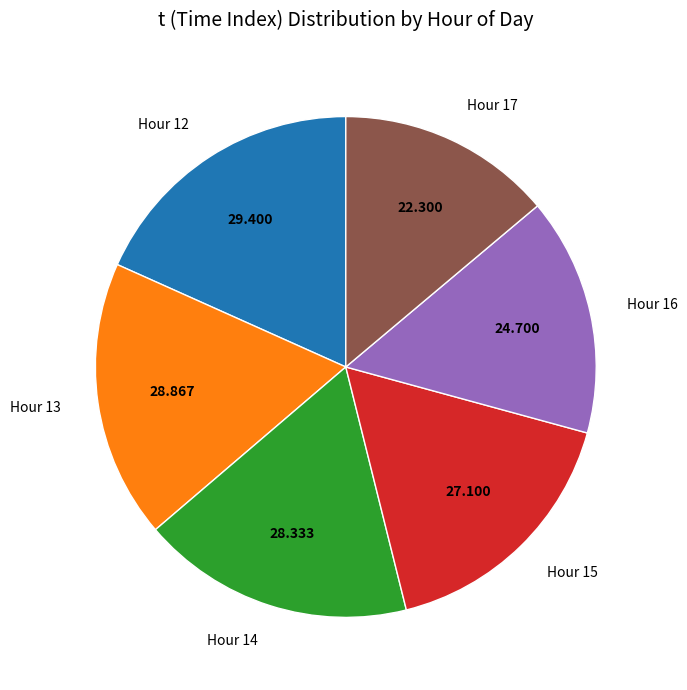

Which category has the smallest portion of the pie?

Hour 17